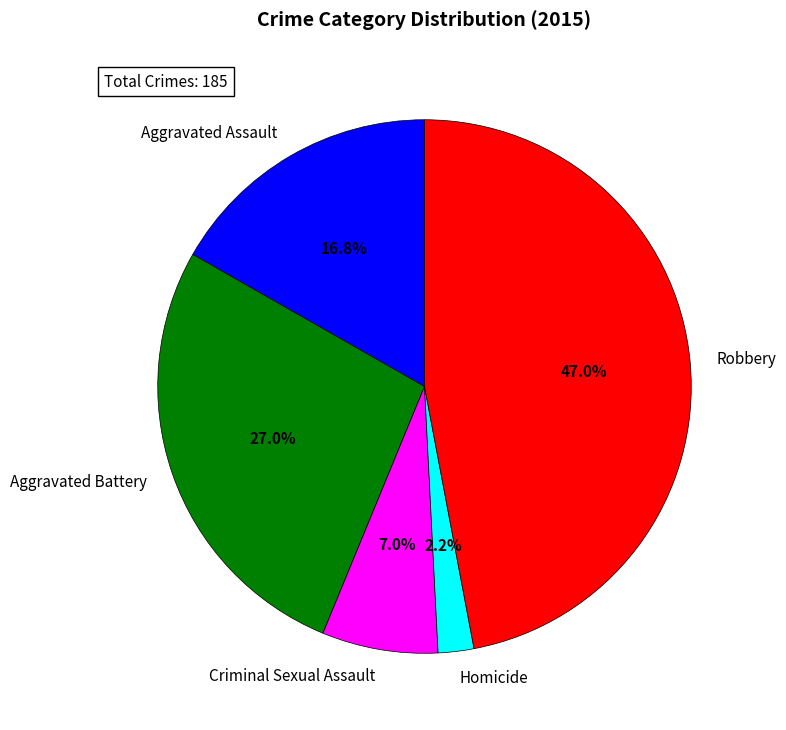

Does Homicide account for over 50% of the chart?

No